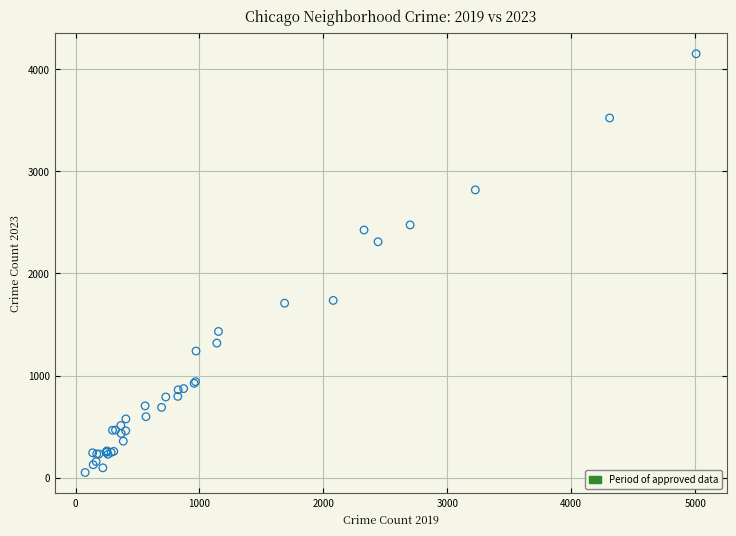

What Y value in the scatter plot is closest to 2101?

2311